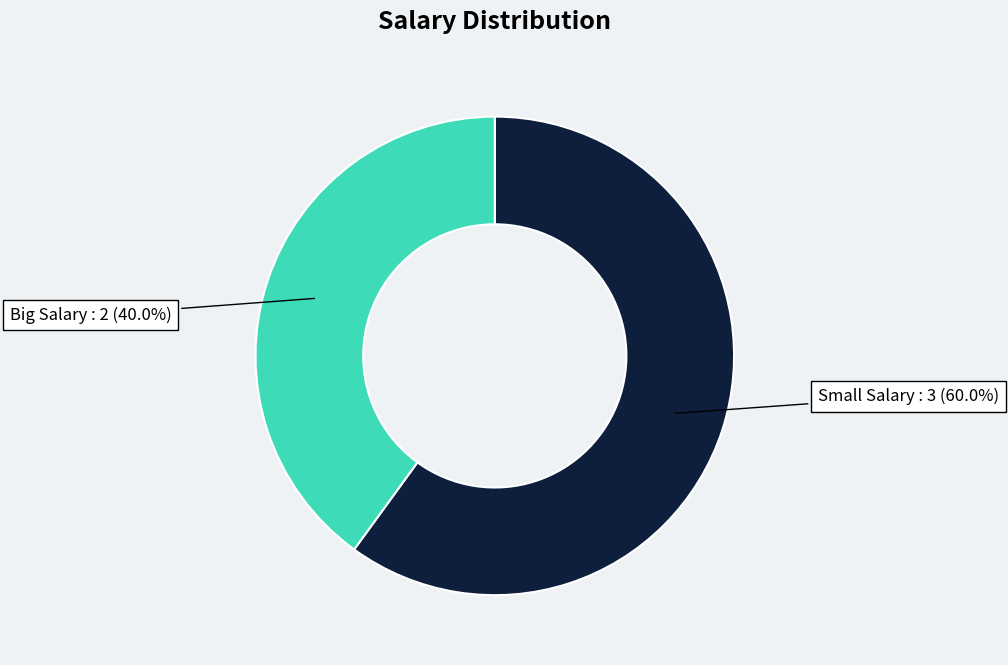

Does any single category account for the majority?

Yes